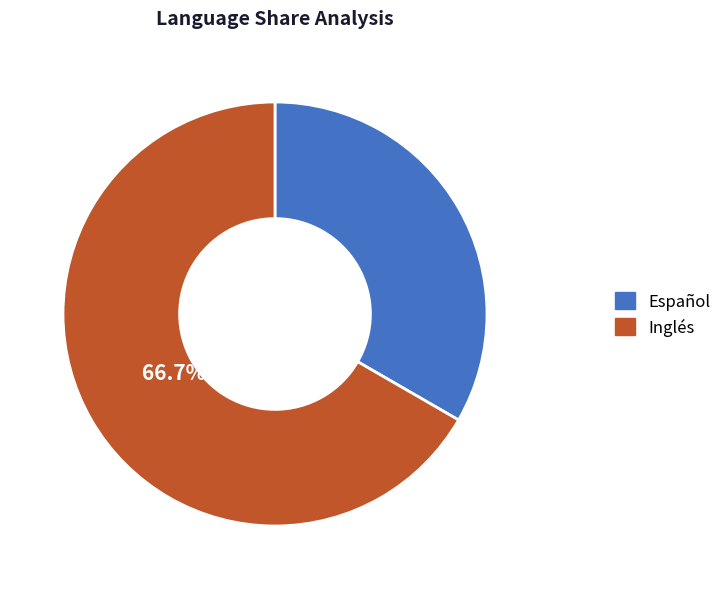

Which slice is the largest?

Inglés